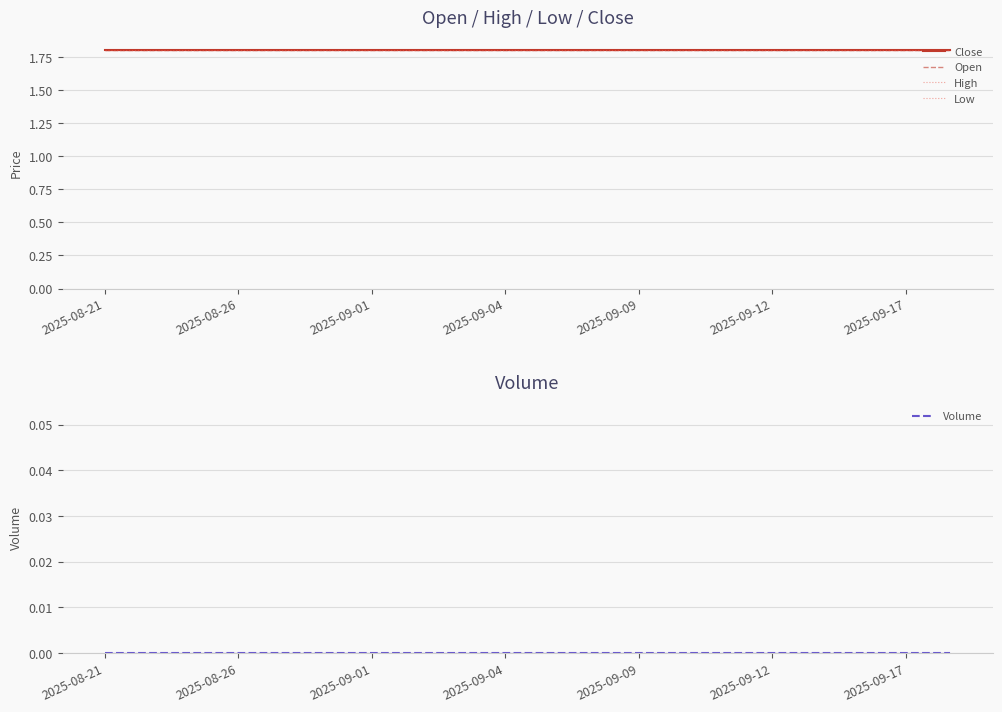

Reading right to left, transcribe all the data shown in this chart.

Close: 1.8	1.8	1.8	1.8	1.8	1.8	1.8	1.8	1.8	1.8	1.8	1.8	1.8	1.8	1.8	1.8	1.8	1.8	1.8	1.8
Open: 1.8	1.8	1.8	1.8	1.8	1.8	1.8	1.8	1.8	1.8	1.8	1.8	1.8	1.8	1.8	1.8	1.8	1.8	1.8	1.8
High: 1.8	1.8	1.8	1.8	1.8	1.8	1.8	1.8	1.8	1.8	1.8	1.8	1.8	1.8	1.8	1.8	1.8	1.8	1.8	1.8
Low: 1.8	1.8	1.8	1.8	1.8	1.8	1.8	1.8	1.8	1.8	1.8	1.8	1.8	1.8	1.8	1.8	1.8	1.8	1.8	1.8
Volume: 0.0	0.0	0.0	0.0	0.0	0.0	0.0	0.0	0.0	0.0	0.0	0.0	0.0	0.0	0.0	0.0	0.0	0.0	0.0	0.0